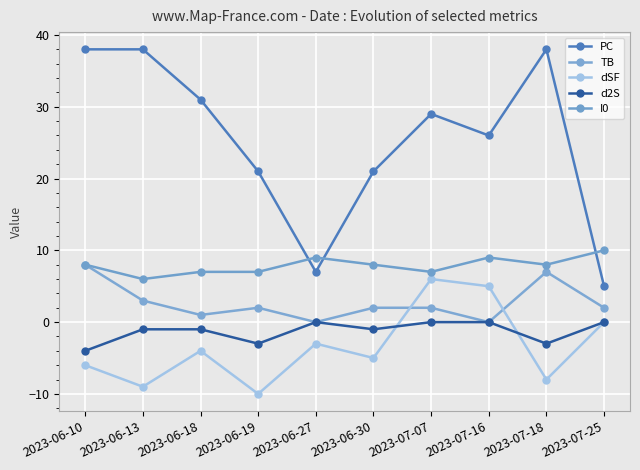

How many interior local peaks does the dSF series have?

3